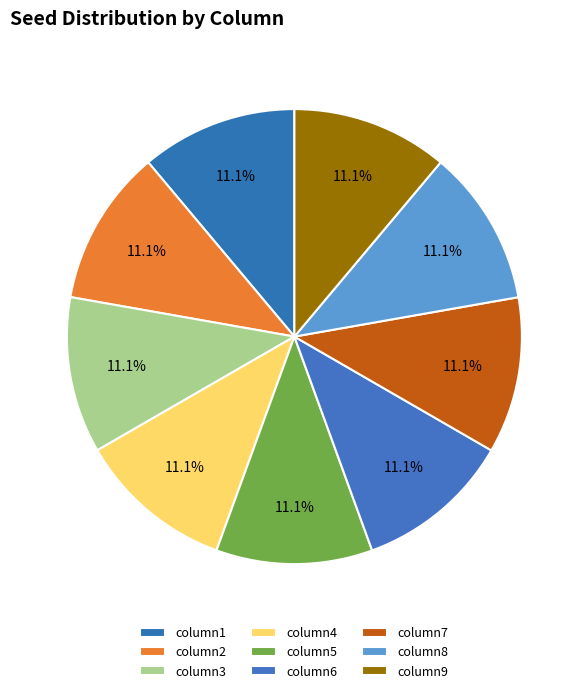

Which slice is the smallest?

column1